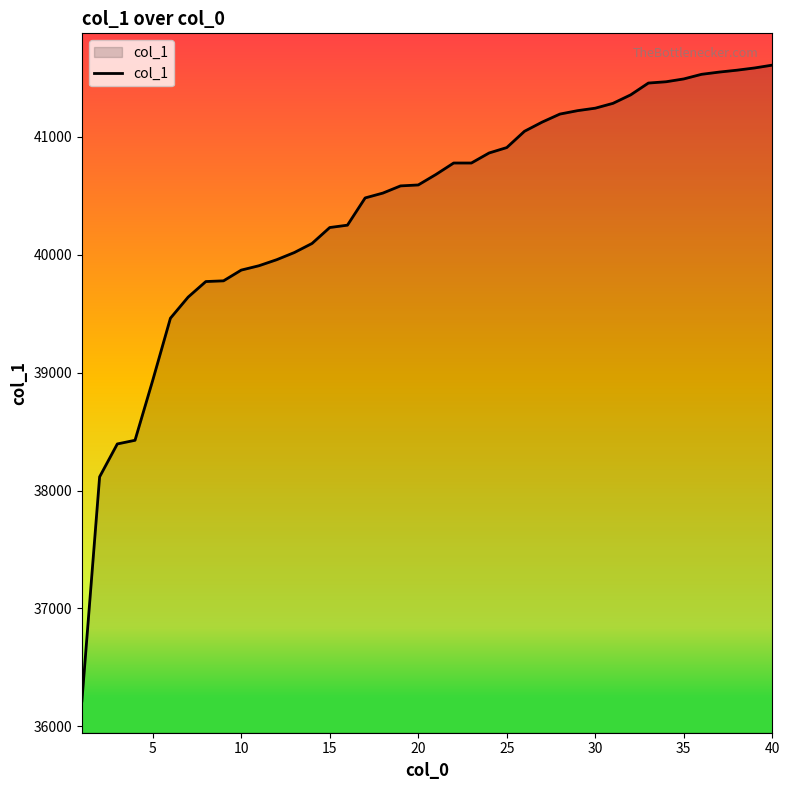

What is the smallest value displayed?

36216